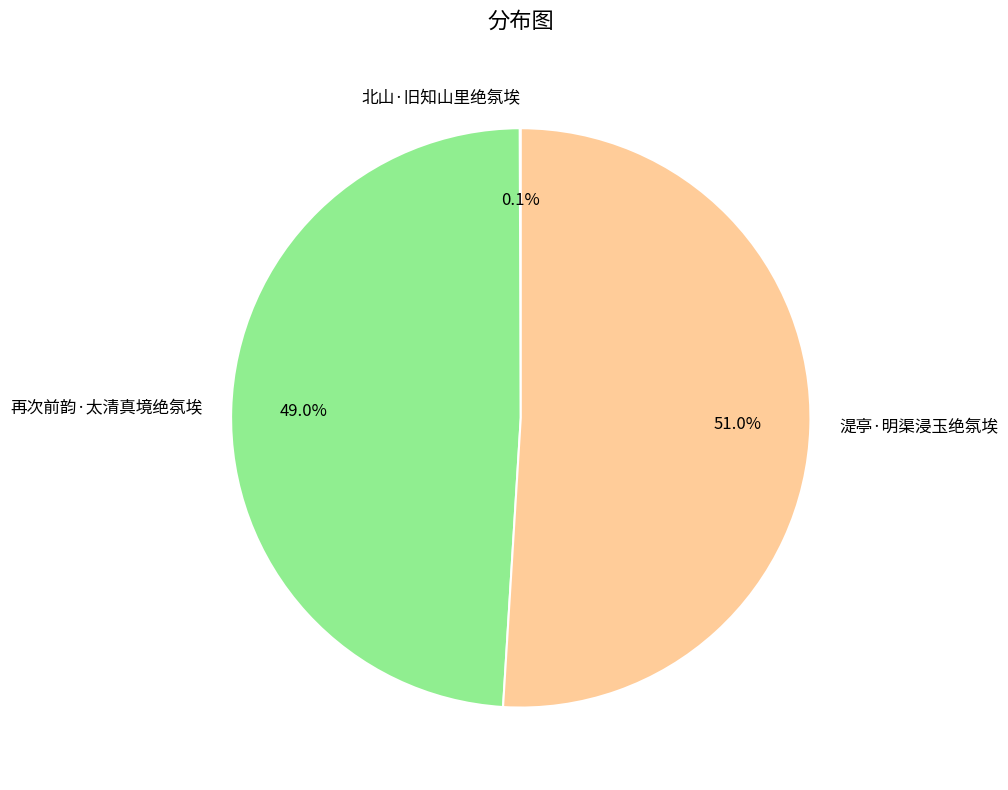

True or false: 湜亭·明渠浸玉绝氛埃 accounts for 51% of the total.

True